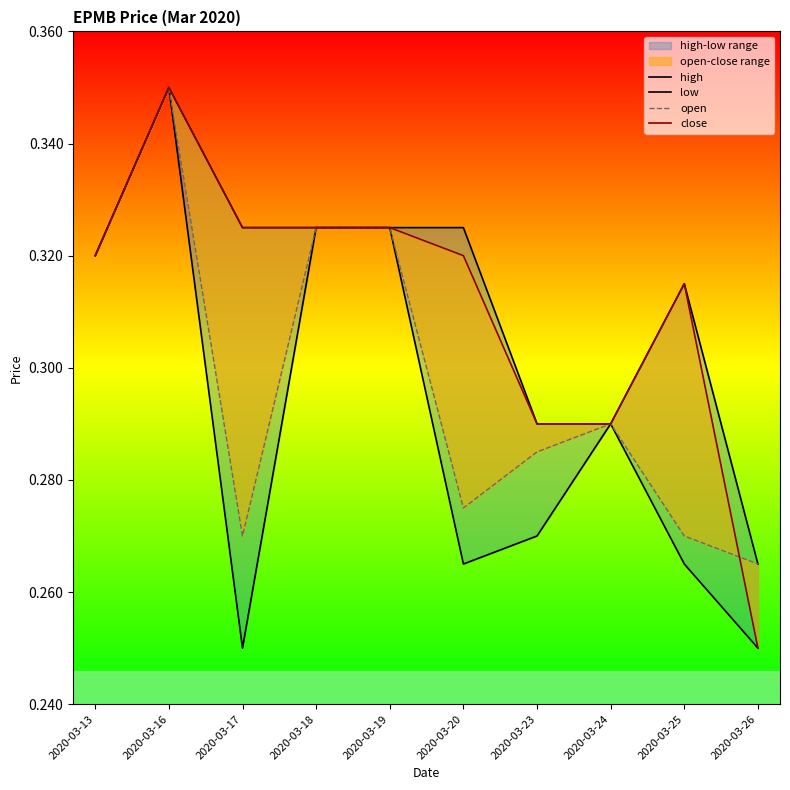

True or false: open and low cross at least once.

False